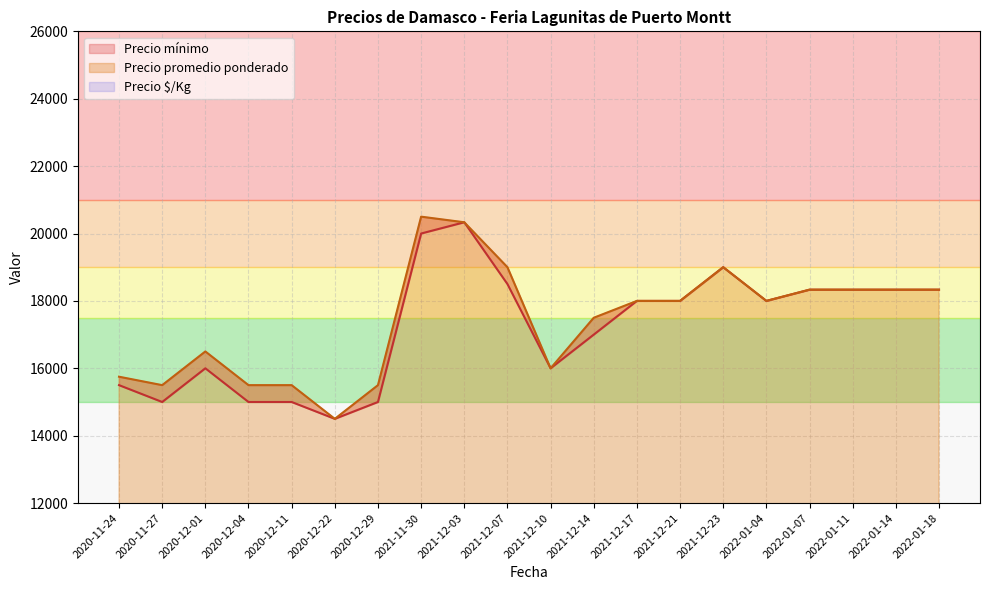

What is the minimum value for Precio $/Kg?

867